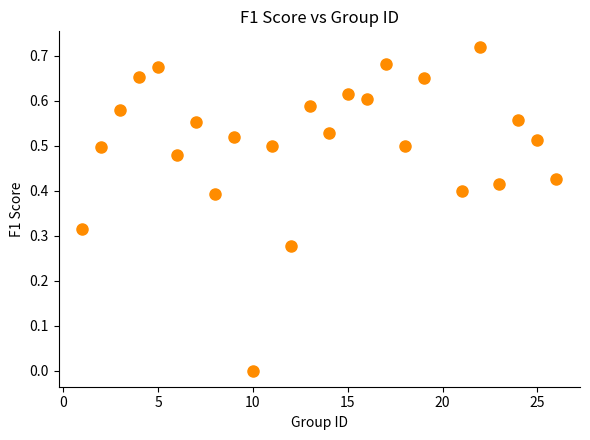

What is the range of X values (max minus min)?

25.0